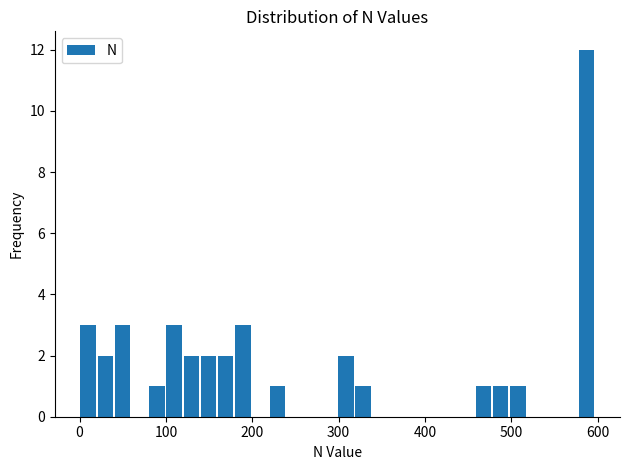

Read against the x-axis, roughly where is the centre of the tallest bar?

590